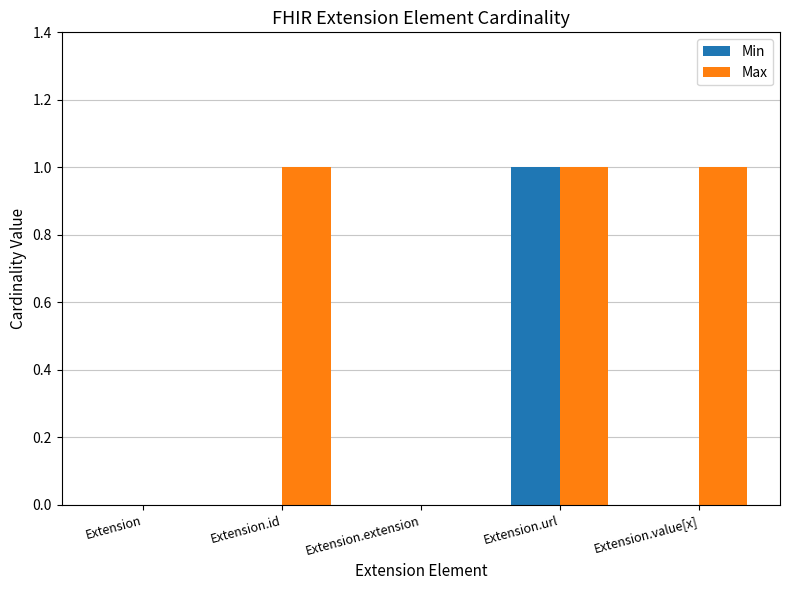

What is the sum of all Max values?

3